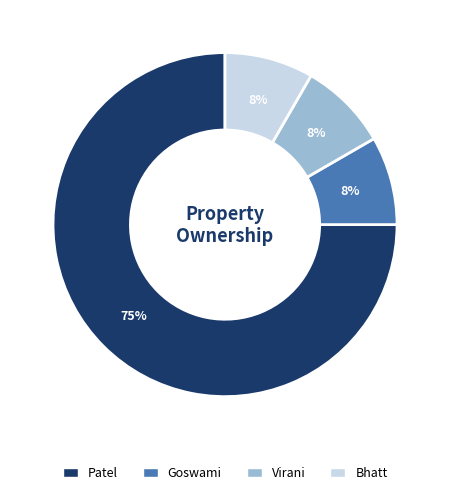

Is the sum of Goswami and Bhatt greater than half?

No